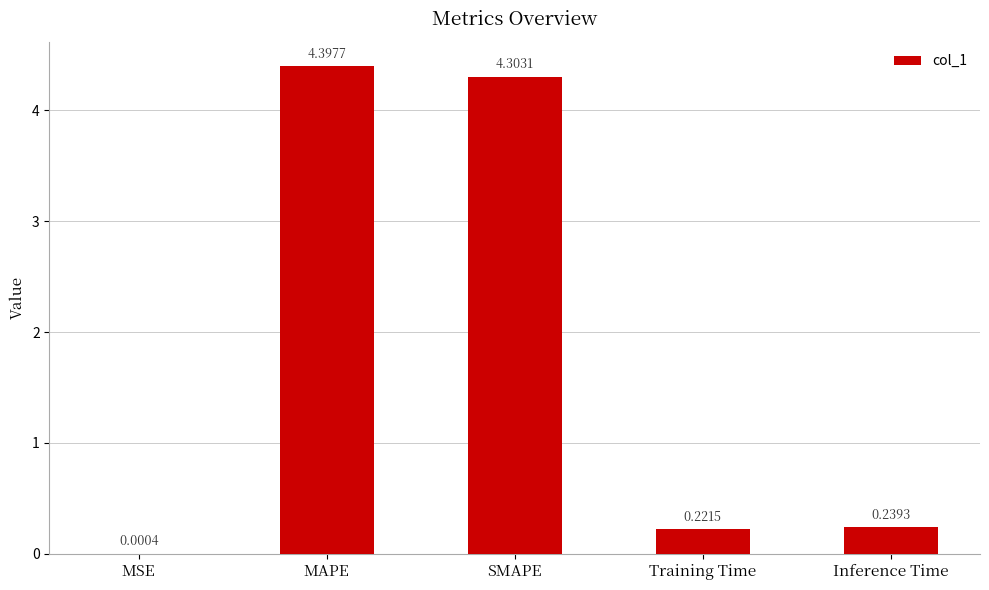

What is the sum of the values at Training Time and MAPE?

4.6